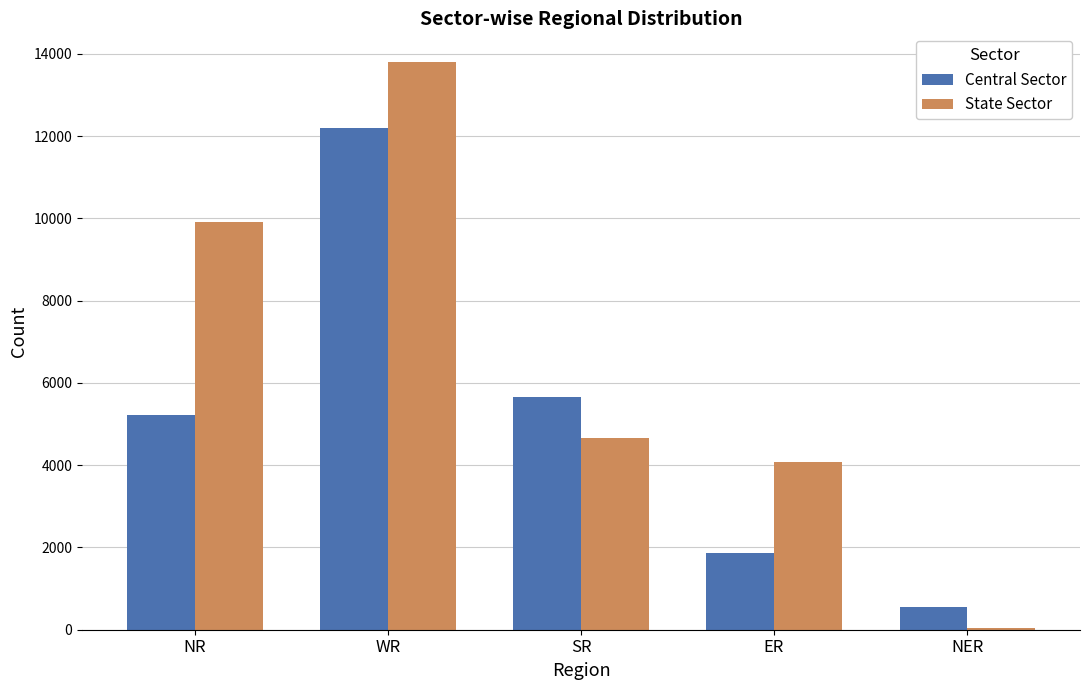

The Central Sector series shows 8270 at NR. True or false?

False